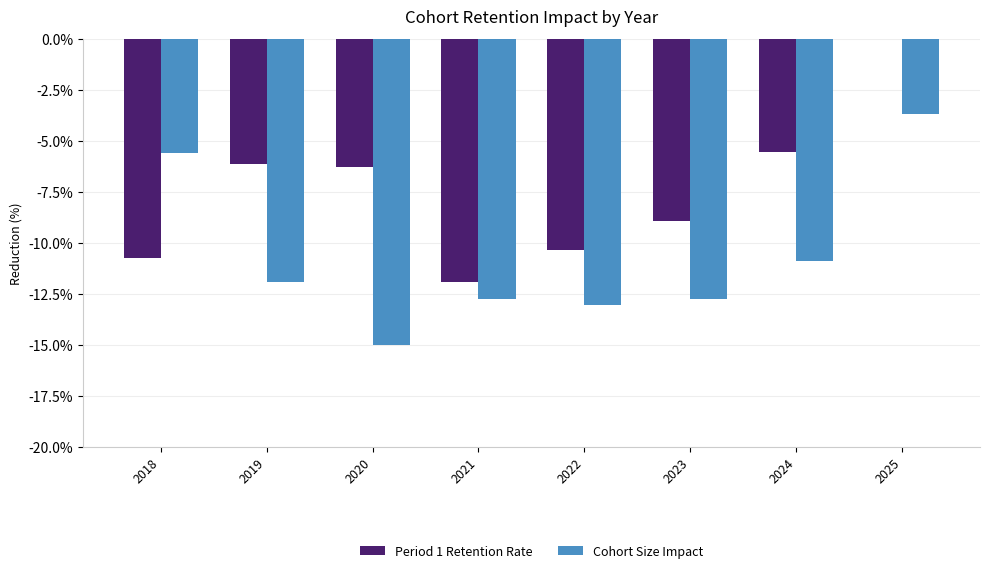

What is the sum of all Period 1 Retention Rate values?

-59.8